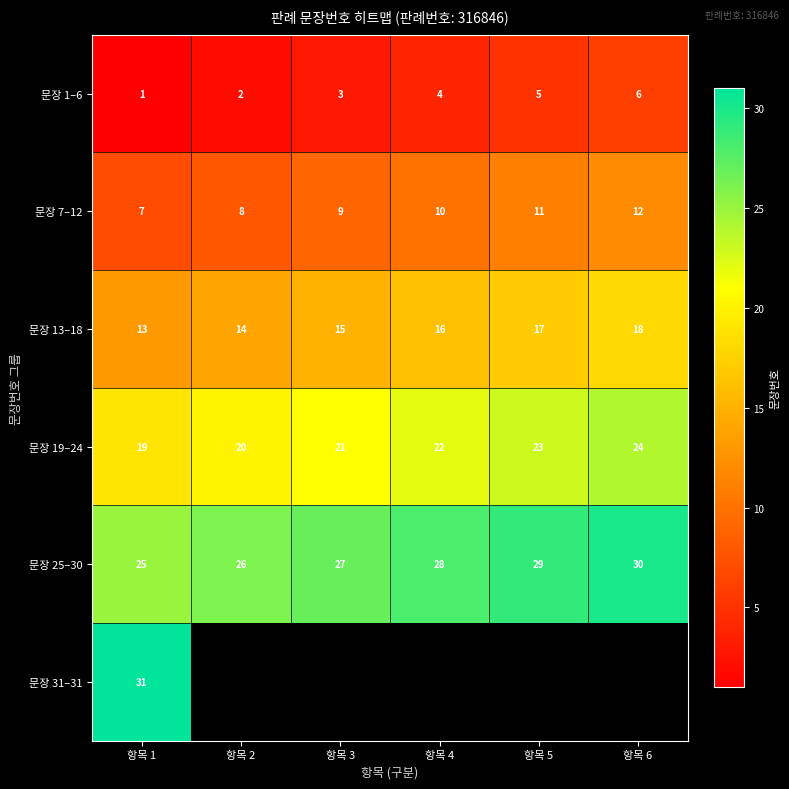

At which label is 문장 13–18 closest to 15?

항목 3